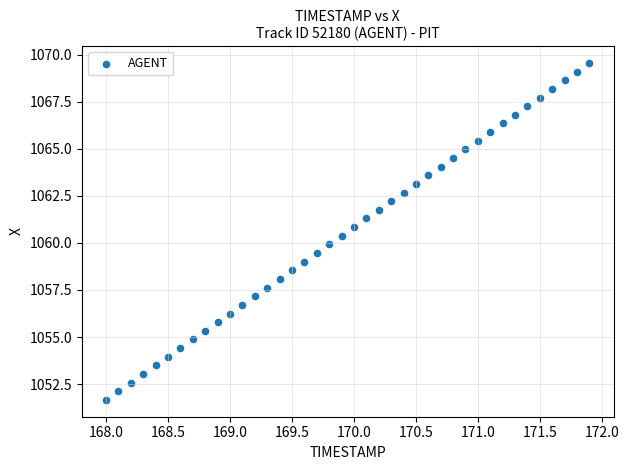

What is the range of Y values (max minus min)?

17.9